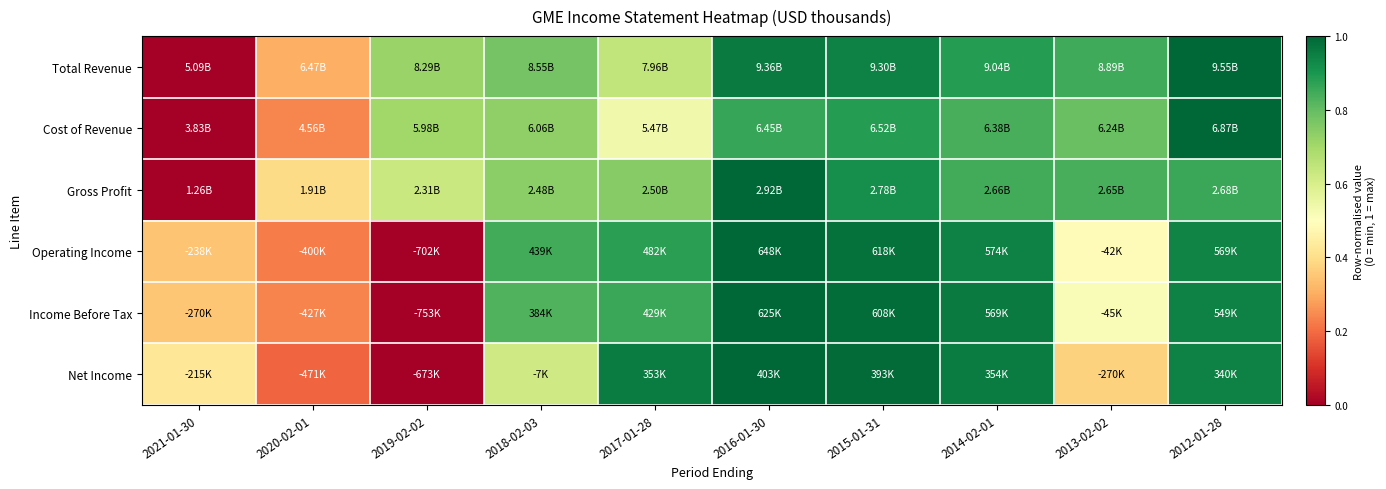

Reading right to left, transcribe all the data shown in this chart.

Total Revenue: 2012-01-28=1.0	2013-02-02=0.9	2014-02-01=0.9	2015-01-31=0.9	2016-01-30=1.0	2017-01-28=0.6	2018-02-03=0.8	2019-02-02=0.7	2020-02-01=0.3	2021-01-30=0.0
Cost of Revenue: 2012-01-28=1.0	2013-02-02=0.8	2014-02-01=0.8	2015-01-31=0.9	2016-01-30=0.9	2017-01-28=0.5	2018-02-03=0.7	2019-02-02=0.7	2020-02-01=0.2	2021-01-30=0.0
Gross Profit: 2012-01-28=0.9	2013-02-02=0.8	2014-02-01=0.8	2015-01-31=0.9	2016-01-30=1.0	2017-01-28=0.7	2018-02-03=0.7	2019-02-02=0.6	2020-02-01=0.4	2021-01-30=0.0
Operating Income: 2012-01-28=0.9	2013-02-02=0.5	2014-02-01=0.9	2015-01-31=1.0	2016-01-30=1.0	2017-01-28=0.9	2018-02-03=0.8	2019-02-02=0.0	2020-02-01=0.2	2021-01-30=0.3
Income Before Tax: 2012-01-28=0.9	2013-02-02=0.5	2014-02-01=1.0	2015-01-31=1.0	2016-01-30=1.0	2017-01-28=0.9	2018-02-03=0.8	2019-02-02=0.0	2020-02-01=0.2	2021-01-30=0.4
Net Income: 2012-01-28=0.9	2013-02-02=0.4	2014-02-01=1.0	2015-01-31=1.0	2016-01-30=1.0	2017-01-28=1.0	2018-02-03=0.6	2019-02-02=0.0	2020-02-01=0.2	2021-01-30=0.4